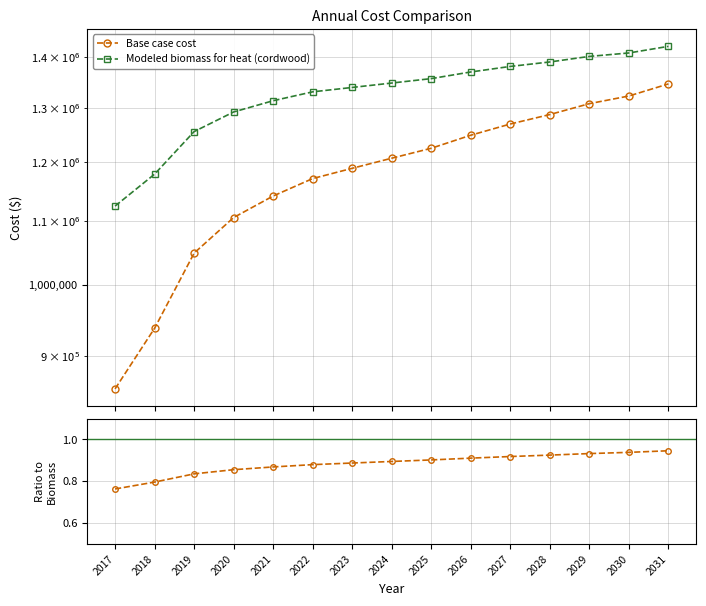

True or false: Modeled biomass for heat (cordwood) and Base case cost intersect in this chart.

False